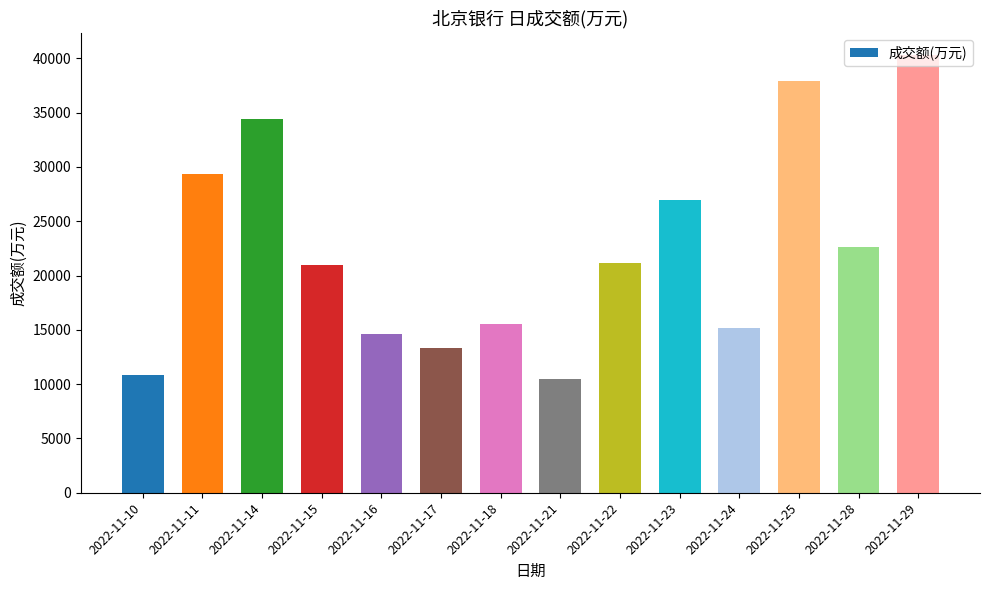

Are the bars horizontal?

No